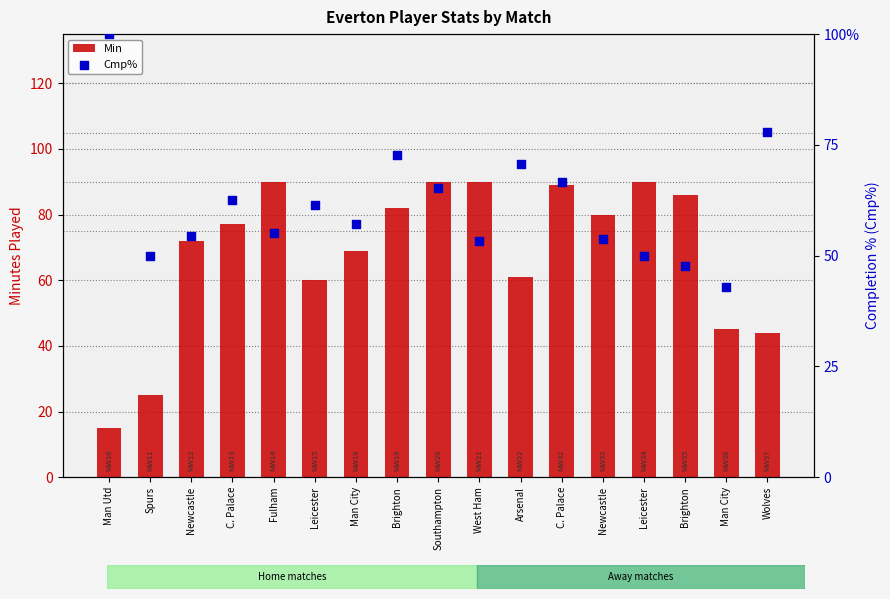

At how many categories does at least one series exceed 61?

15